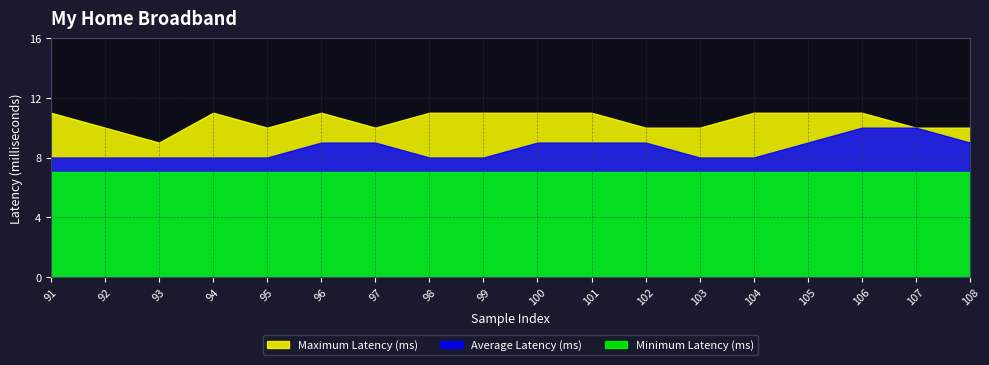

Which label corresponds to the largest value in the chart?

91